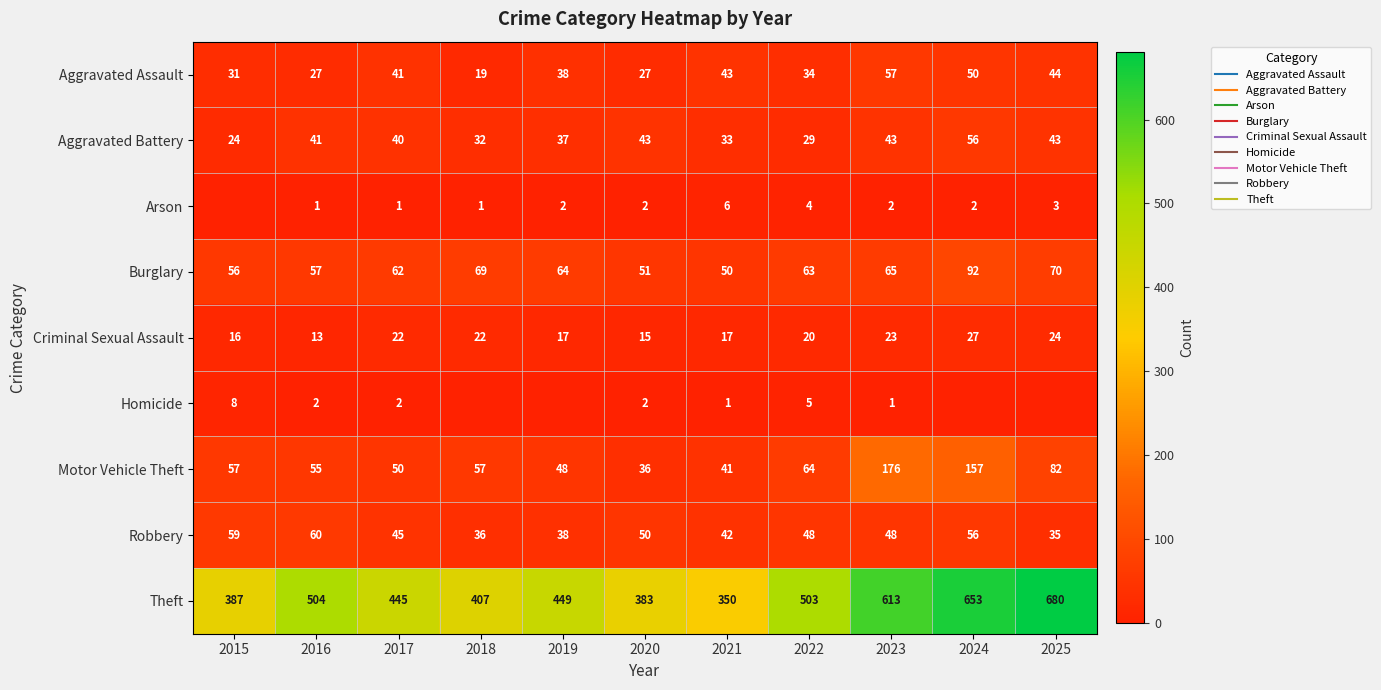

List the series in order of their peak value, highest first.

Theft, Motor Vehicle Theft, Burglary, Robbery, Aggravated Assault, Aggravated Battery, Criminal Sexual Assault, Homicide, Arson